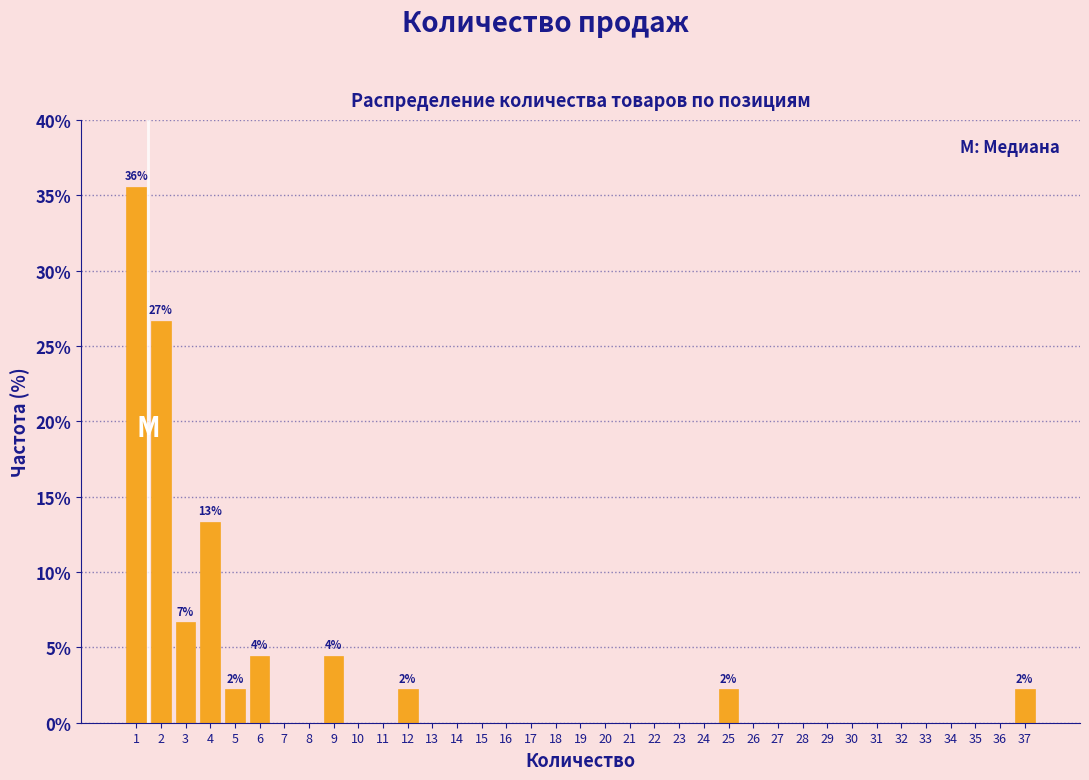

True or false: the data shows -20.3 at 33.

False